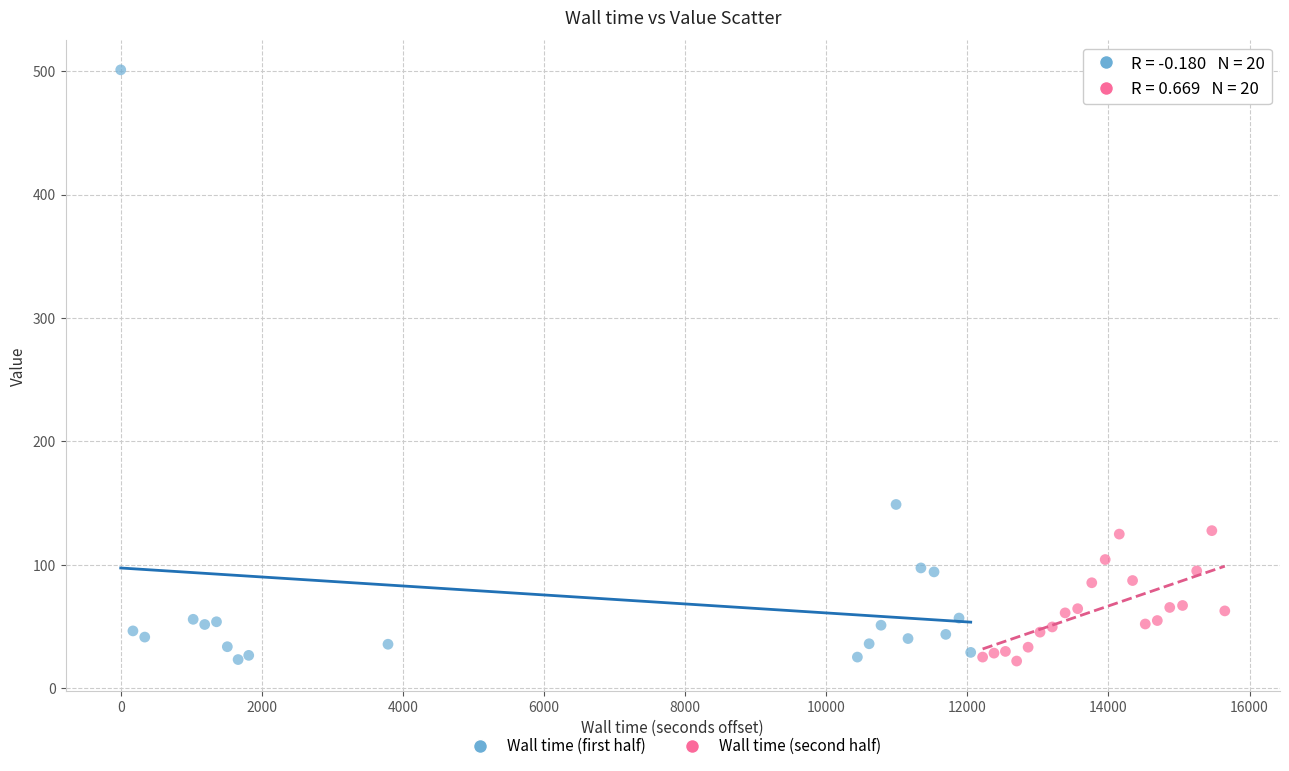

Which series has the widest spread of Y values?

Wall time (first half)